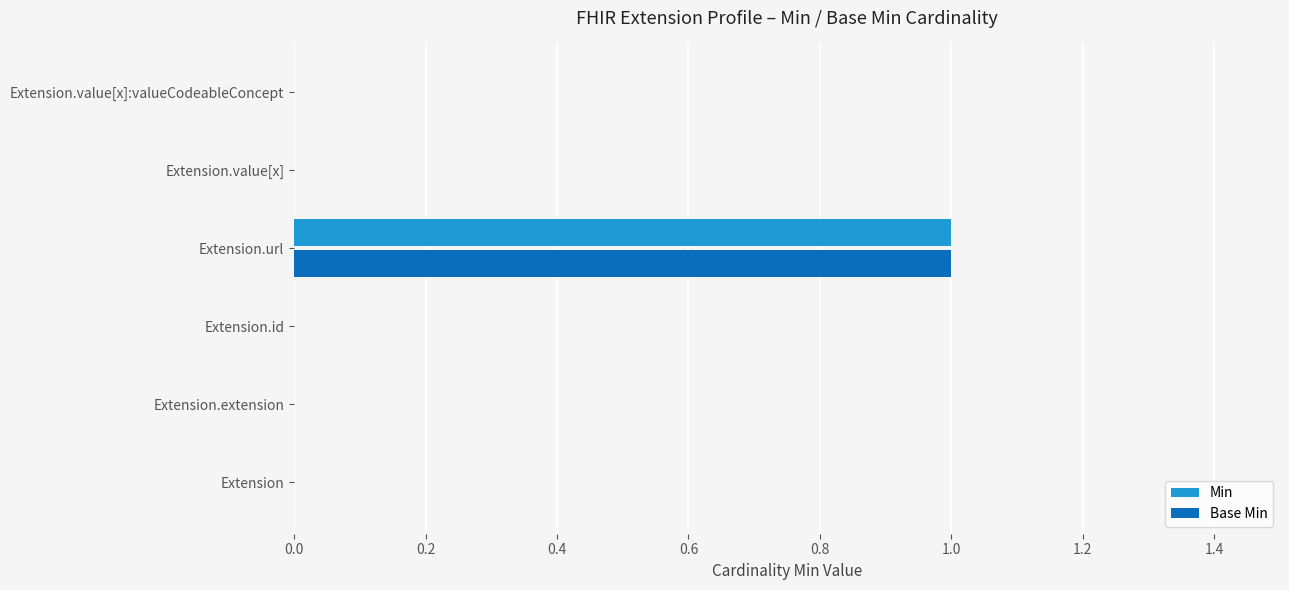

Count the Min values in the range 0 to 1.

6